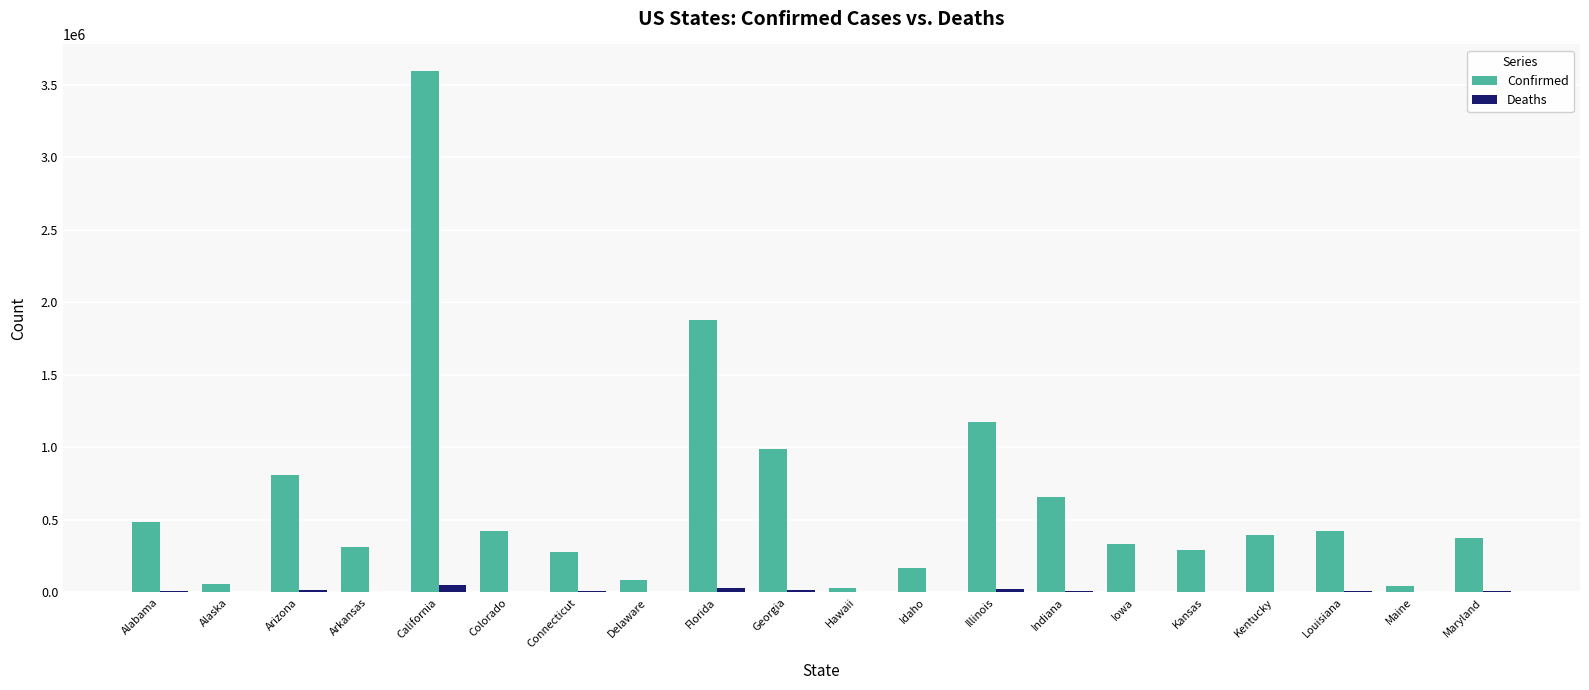

At which category is the sum across all series the highest?

California